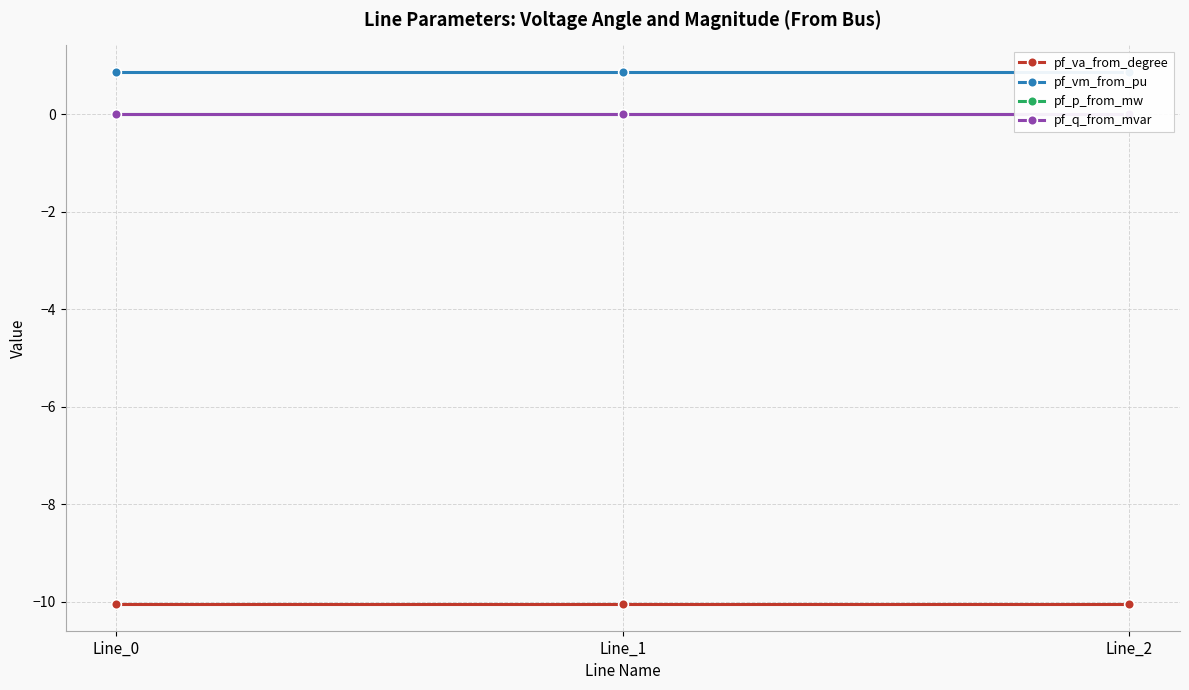

What value does the pf_va_from_degree series have at Line_0?

-10.1